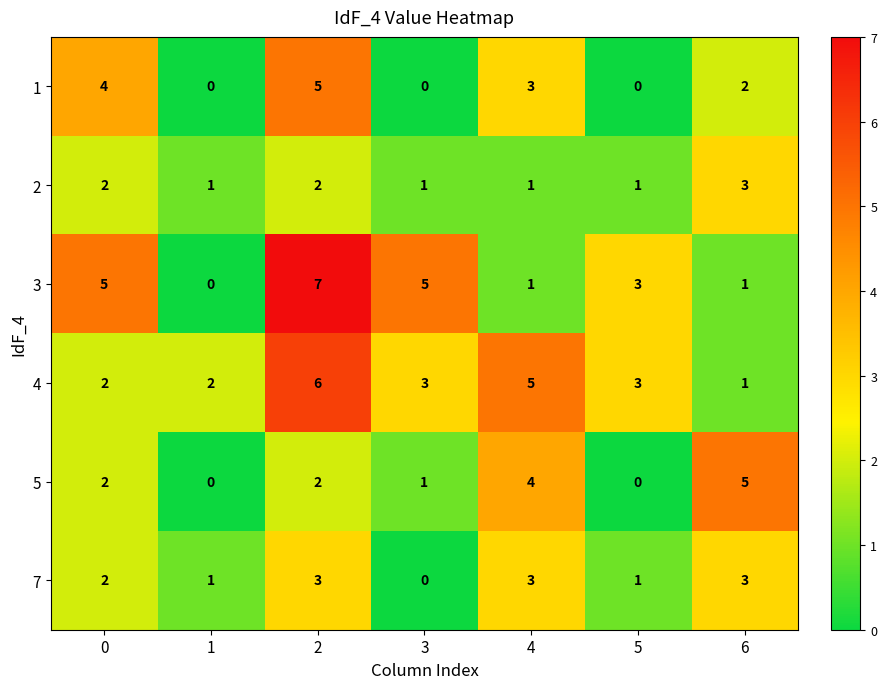

Which series has the largest range (max minus min)?

3